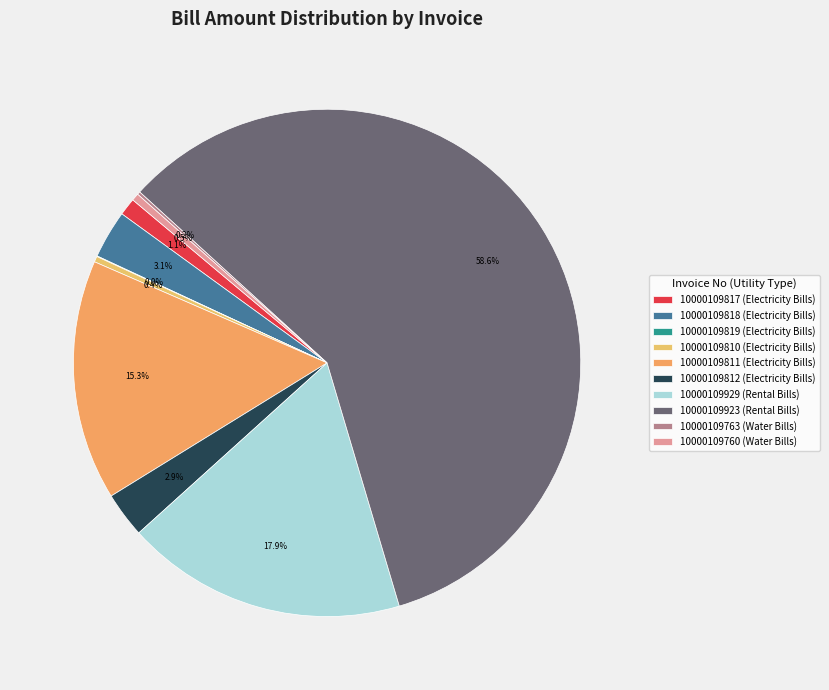

To the nearest percent, what is the average slice percentage?

10%